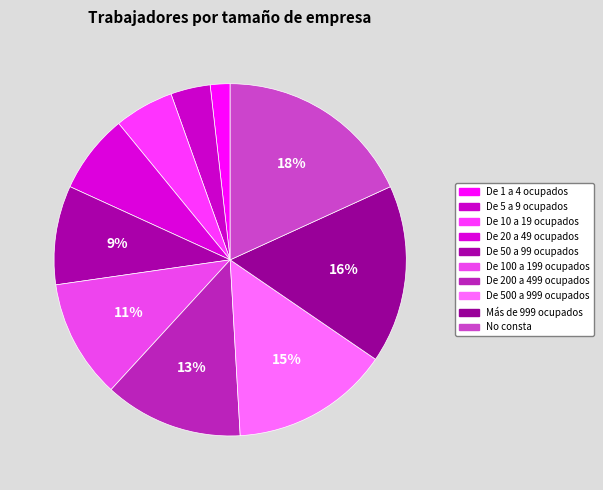

How many slices are in this pie chart?

10